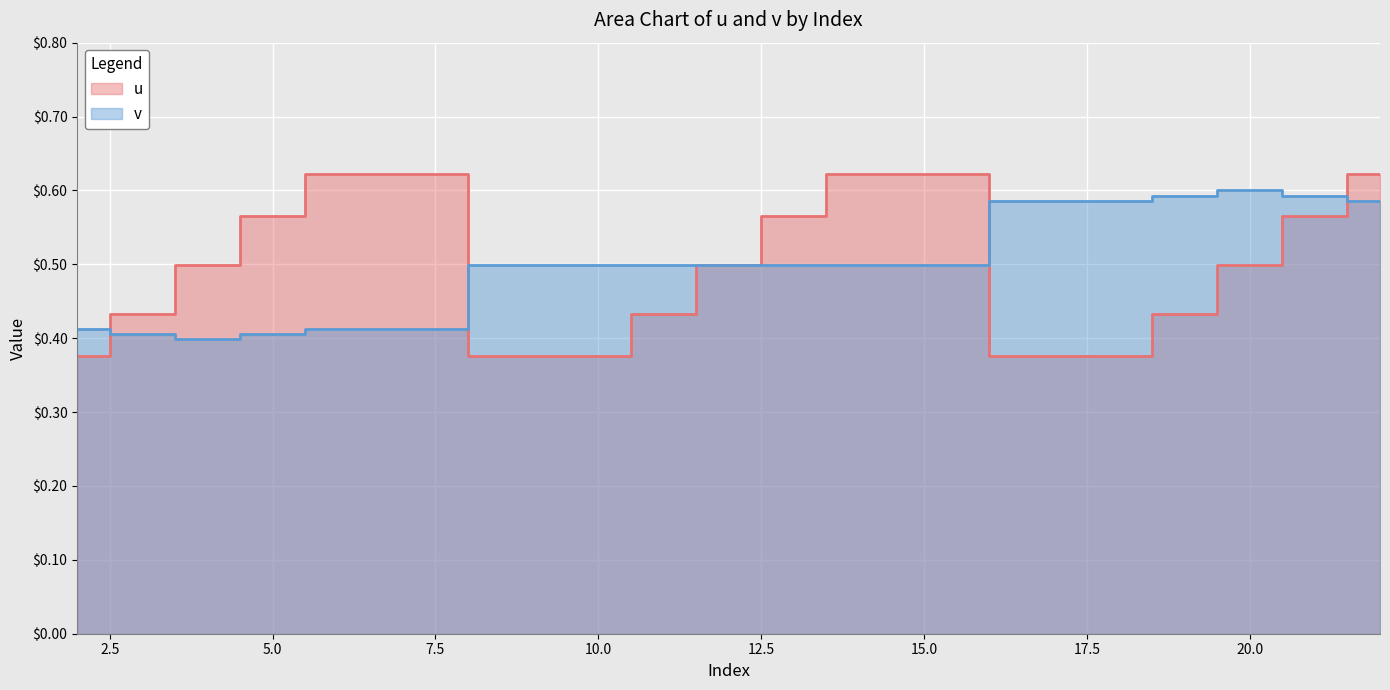

Rank the series by their maximum value, from highest to lowest.

u, v